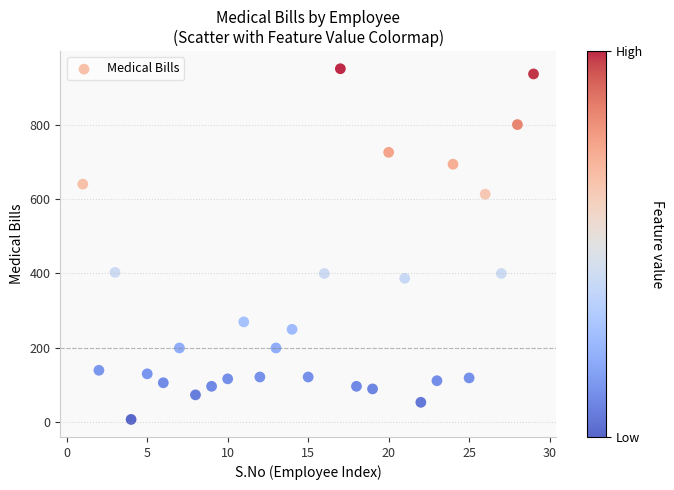

What is the range of Y values (max minus min)?

942.0